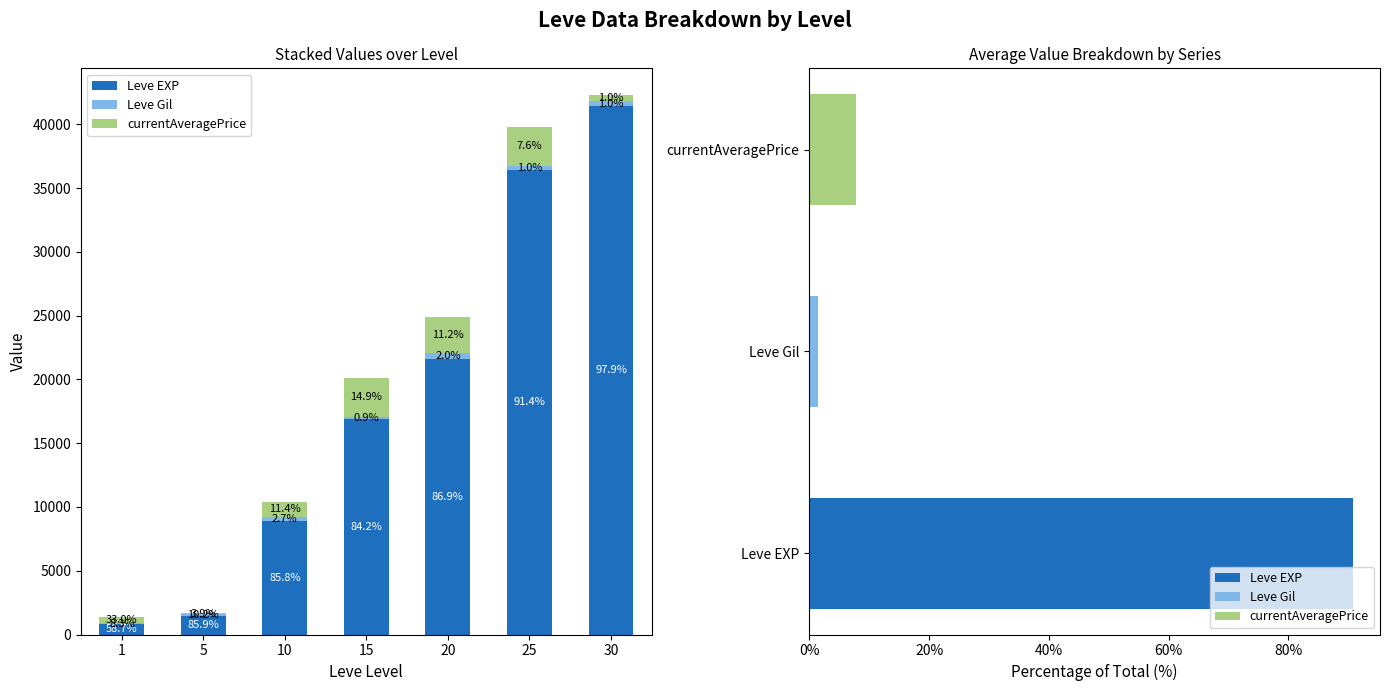

What is the value of the Leve EXP bar at the 7th from the left?

41410.0